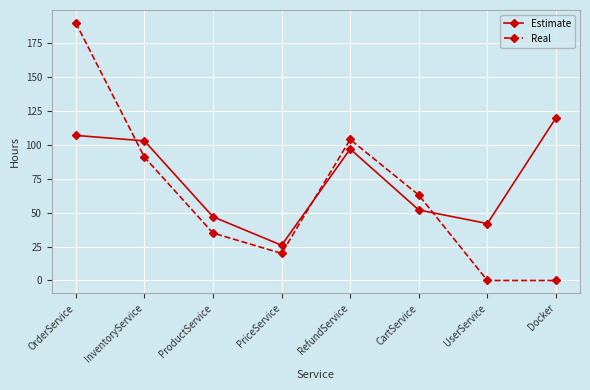

Where is the first local maximum for Estimate?

RefundService